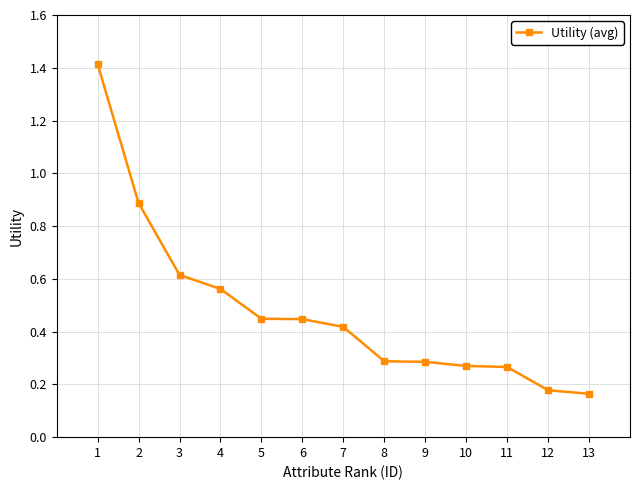

Between 6 and 11, which is larger?

6